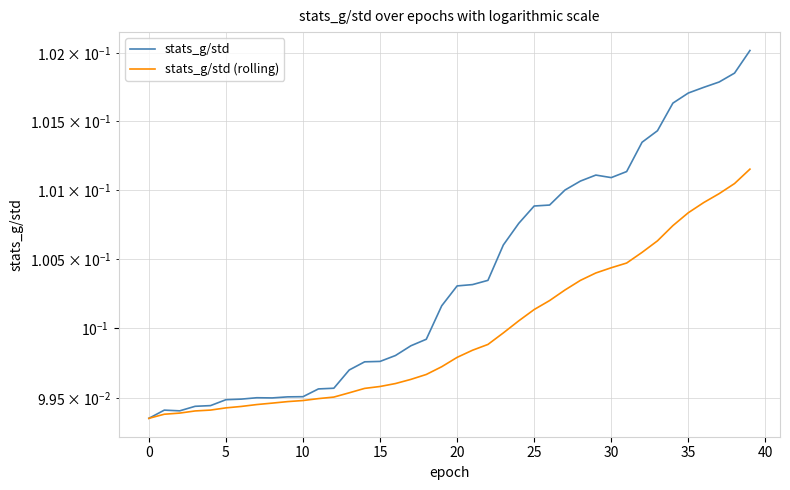

Which has a higher value, 38 or 10?

38